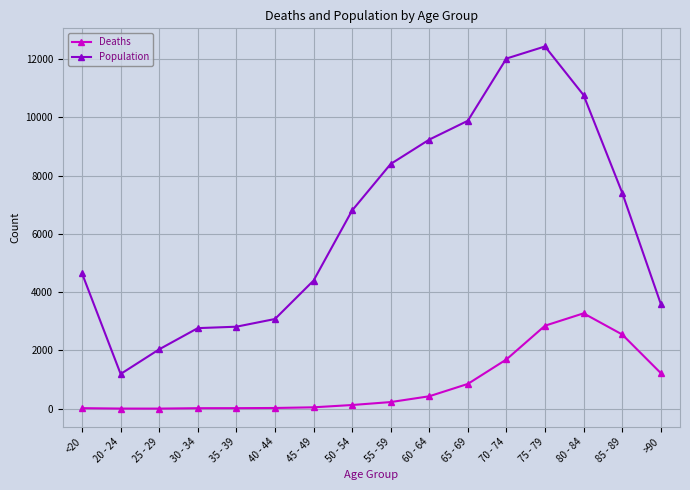

List the series in order of their overall mean, highest first.

Population, Deaths